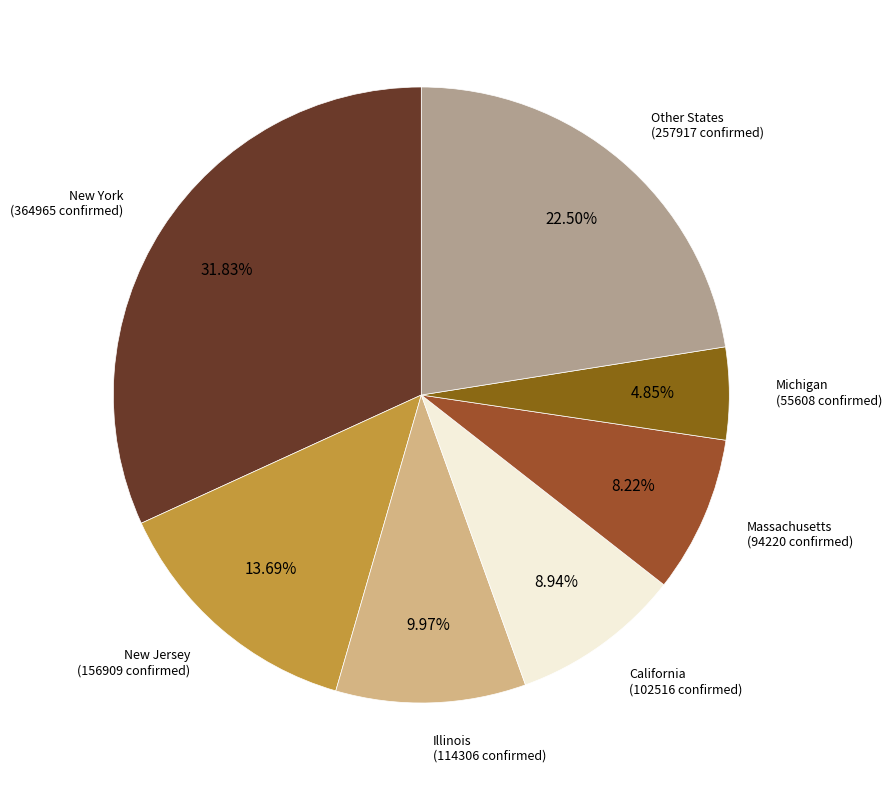

To the nearest percent, what is the average slice percentage?

14%